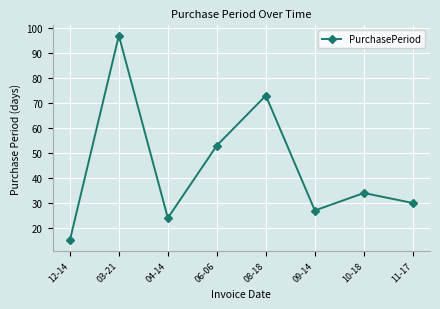

Is this an area chart (filled region under the line)?

No